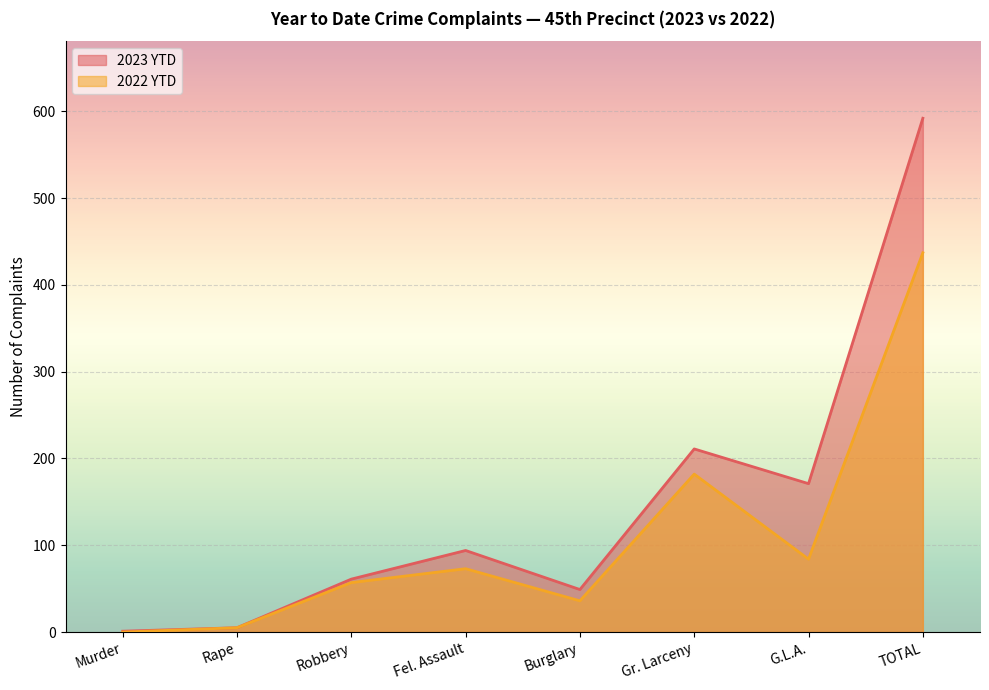

True or false: 2022 YTD and 2023 YTD intersect in this chart.

False